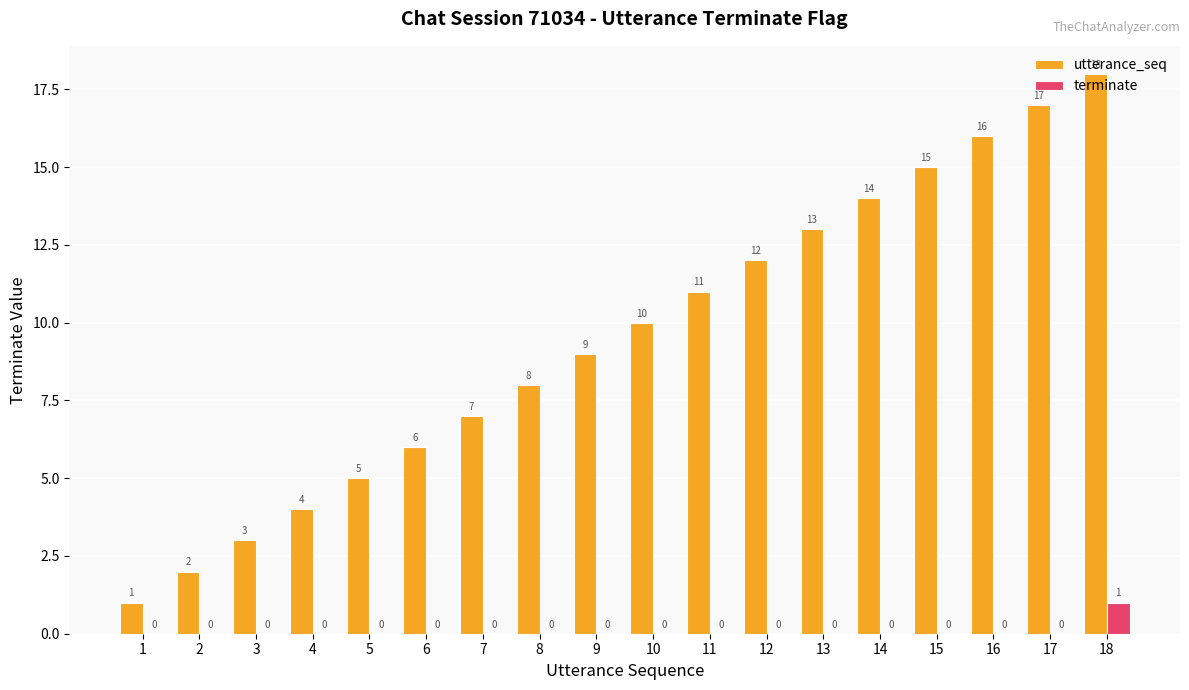

Which series changed the most between 3 and 14?

utterance_seq